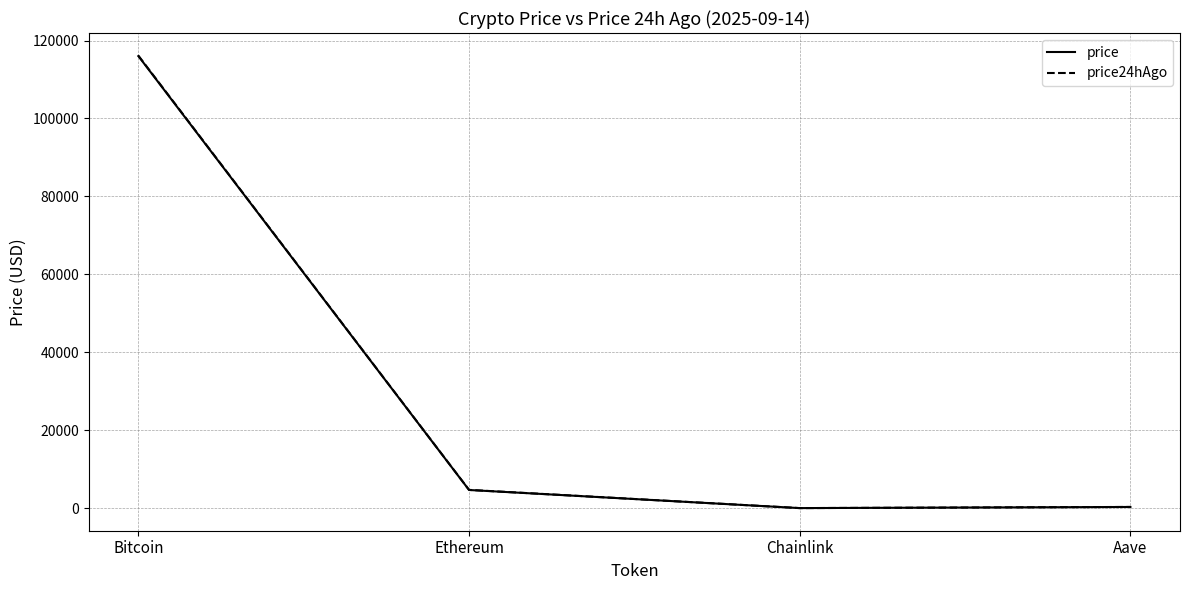

Where is price nearest to the value 58021?

Ethereum